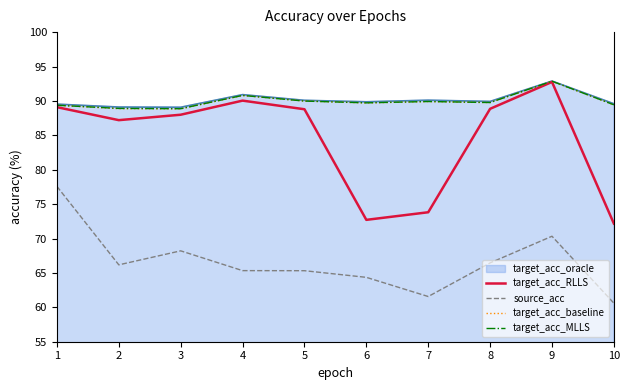

What is the difference between the maximum and minimum values in the target_acc_RLLS series?

20.6